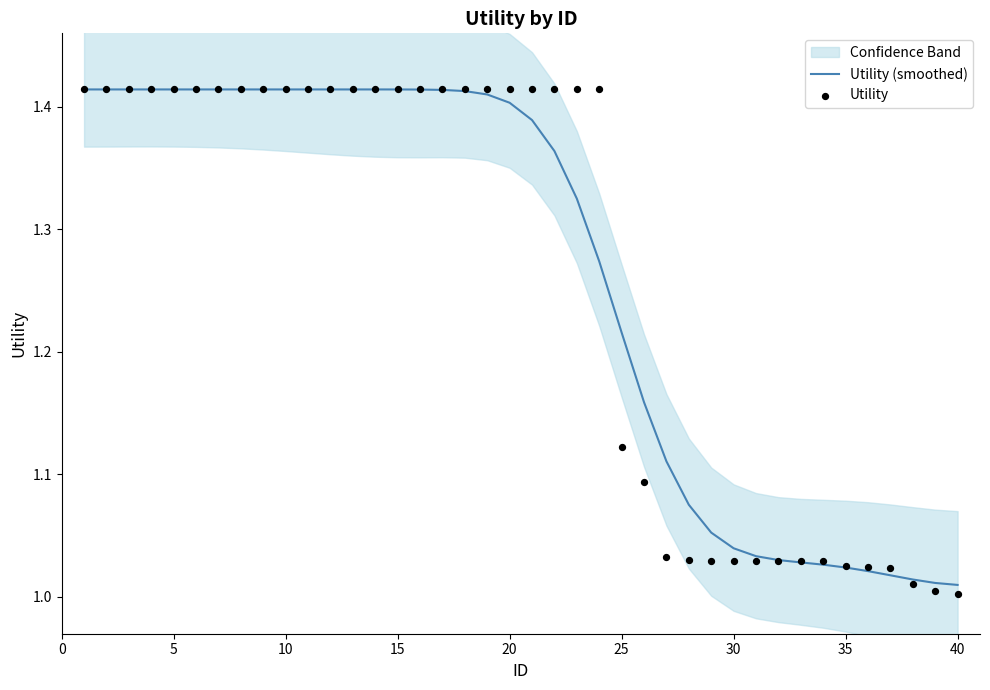

Which series has the widest spread of Y values?

Utility